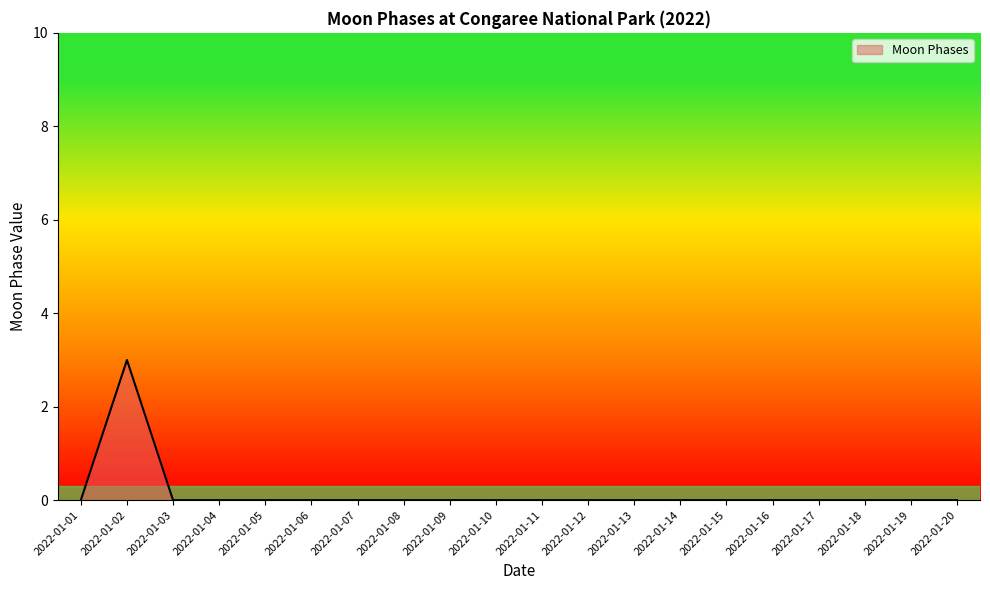

Reading right to left, extract all data points from this chart.

0	0	0	0	0	0	0	0	0	0	0	0	0	0	0	0	0	0	3	0